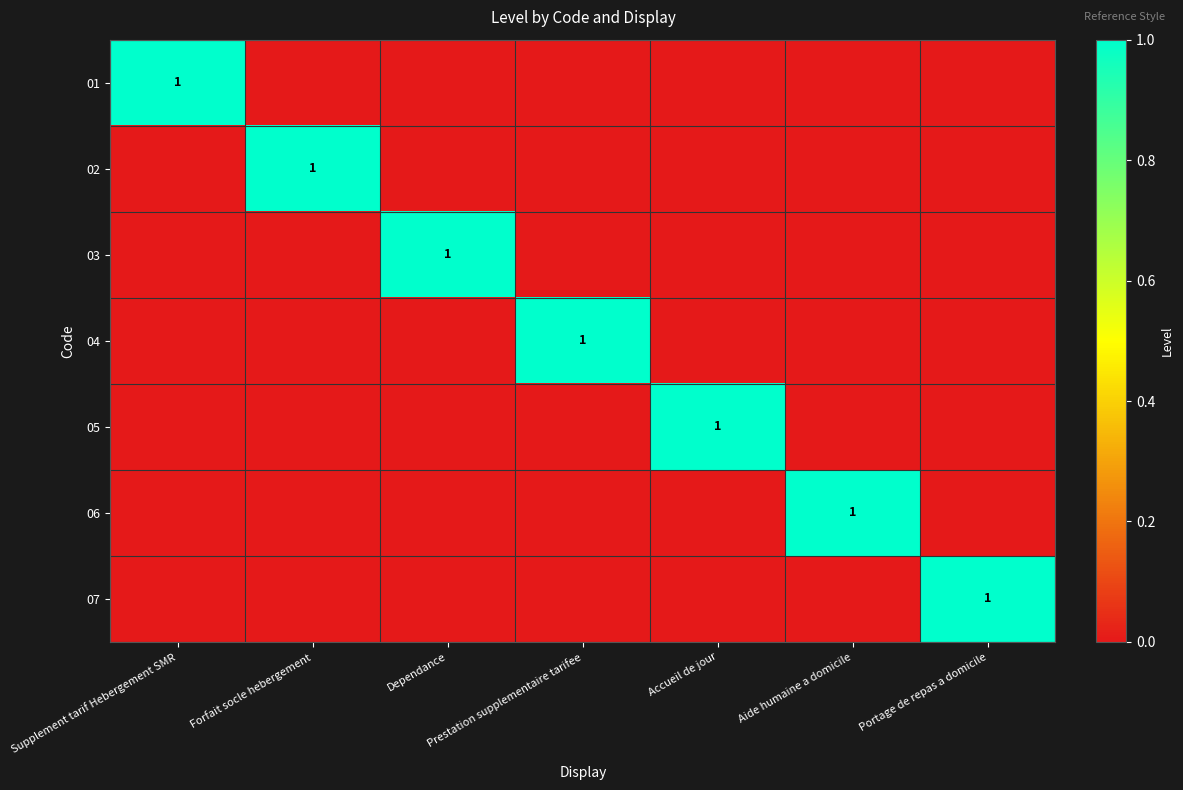

The value of 04 at Prestation supplementaire tarifee is 1. True or false?

True